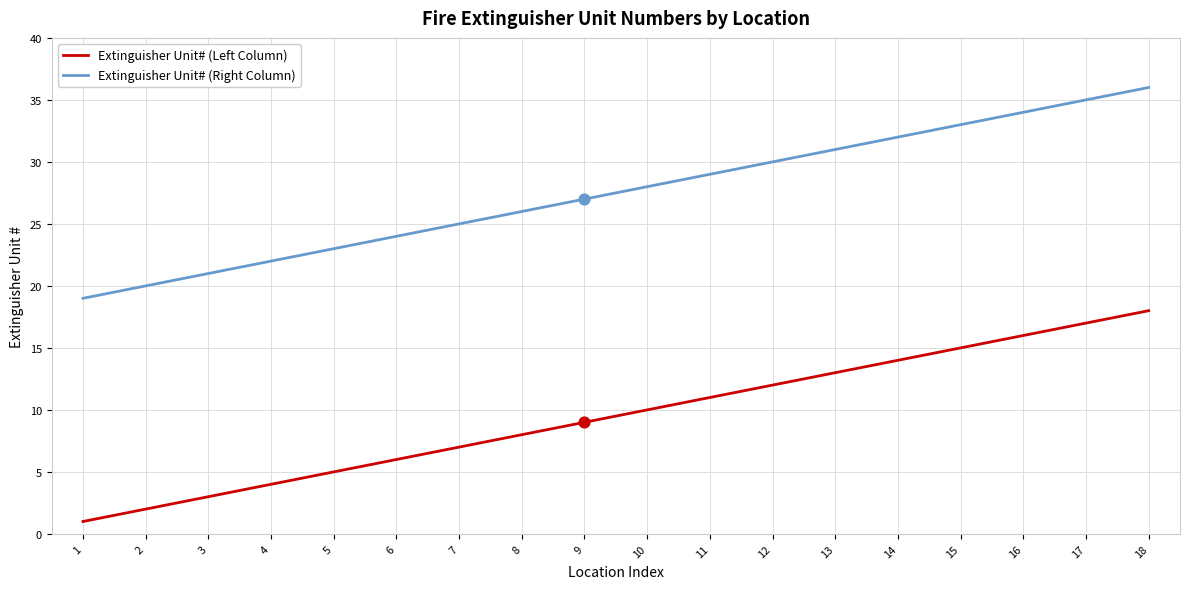

Is it true that Extinguisher Unit# (Right Column) equals 24 at 6?

True